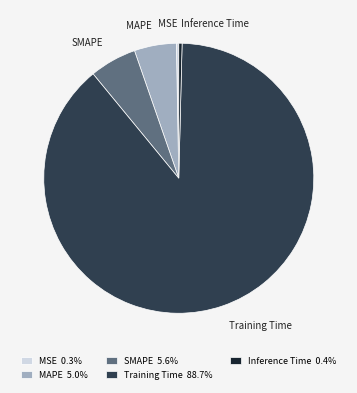

Is the sum of MAPE and Training Time greater than half?

Yes